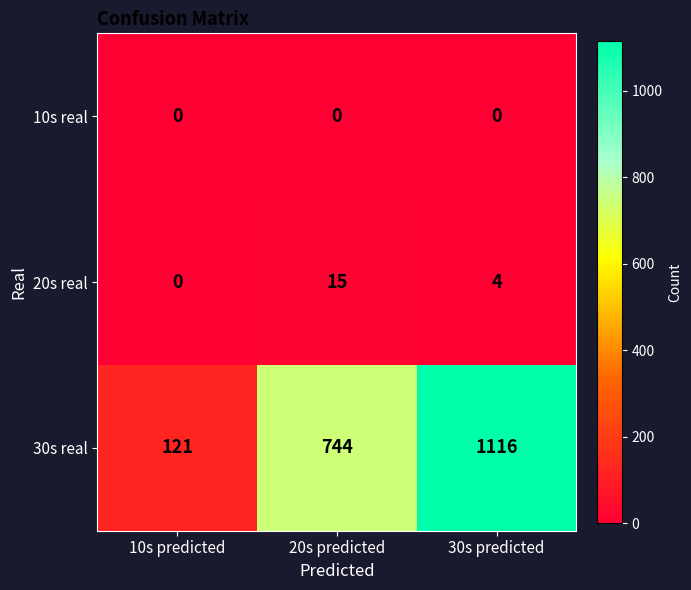

How many categories are shown in the chart?

3